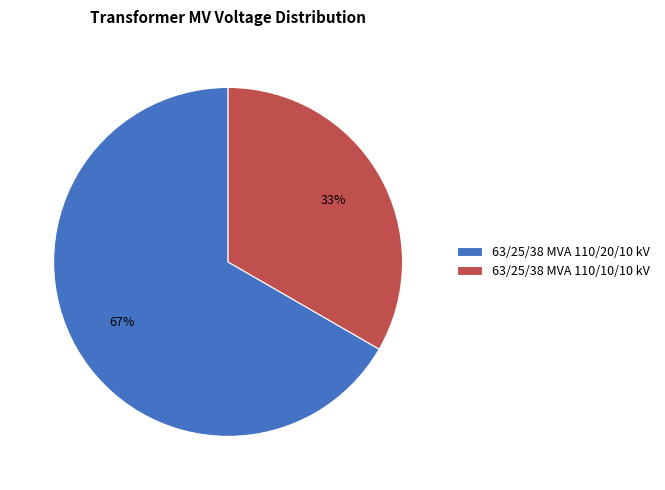

To the nearest percent, what percentage of the pie is 63/25/38 MVA 110/20/10 kV?

67%